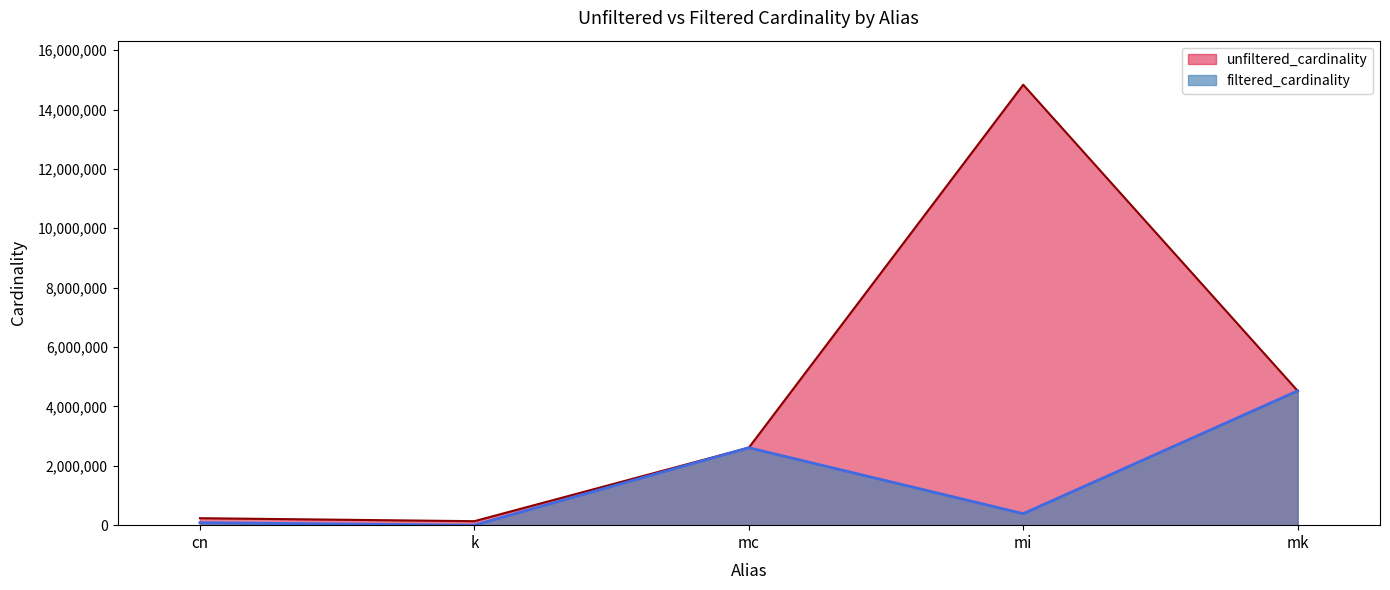

What are all the series names shown in the legend?

unfiltered_cardinality, filtered_cardinality